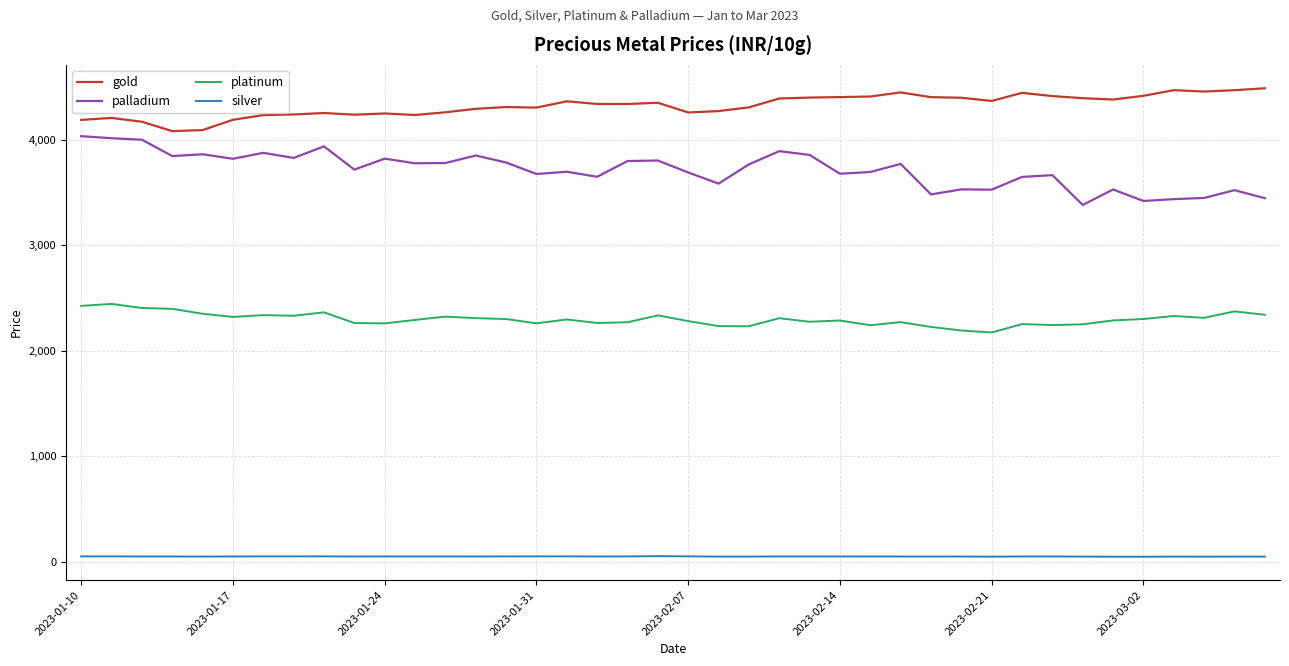

What is the difference between the maximum and minimum values in the gold series?

405.8